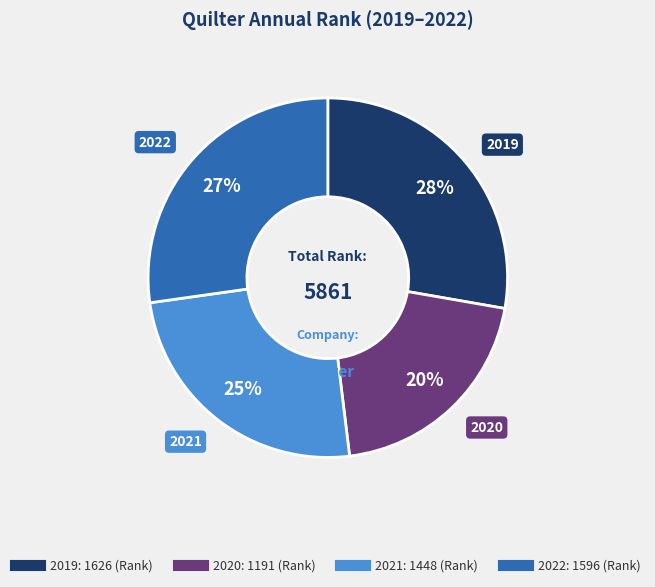

Approximately how many times larger is the value at 2021 compared to 2022?

0.9